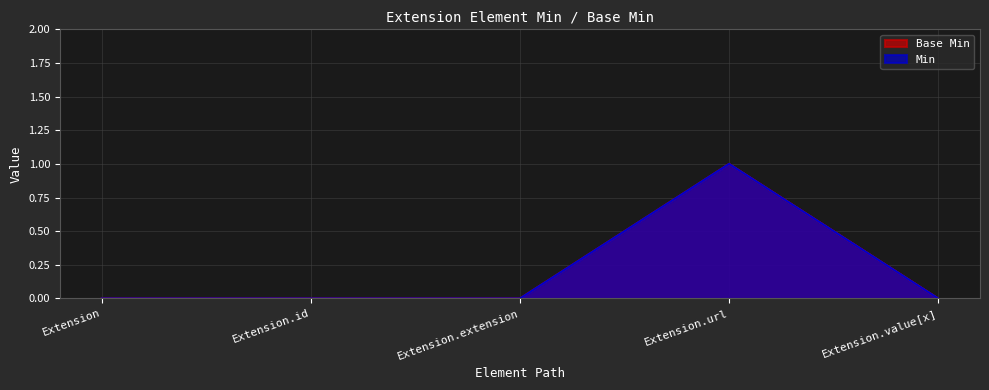

What position from the right is Extension.url?

2